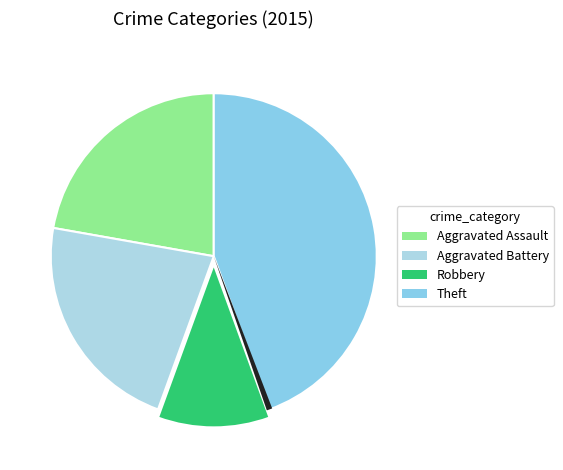

Which slice is the smallest?

Robbery